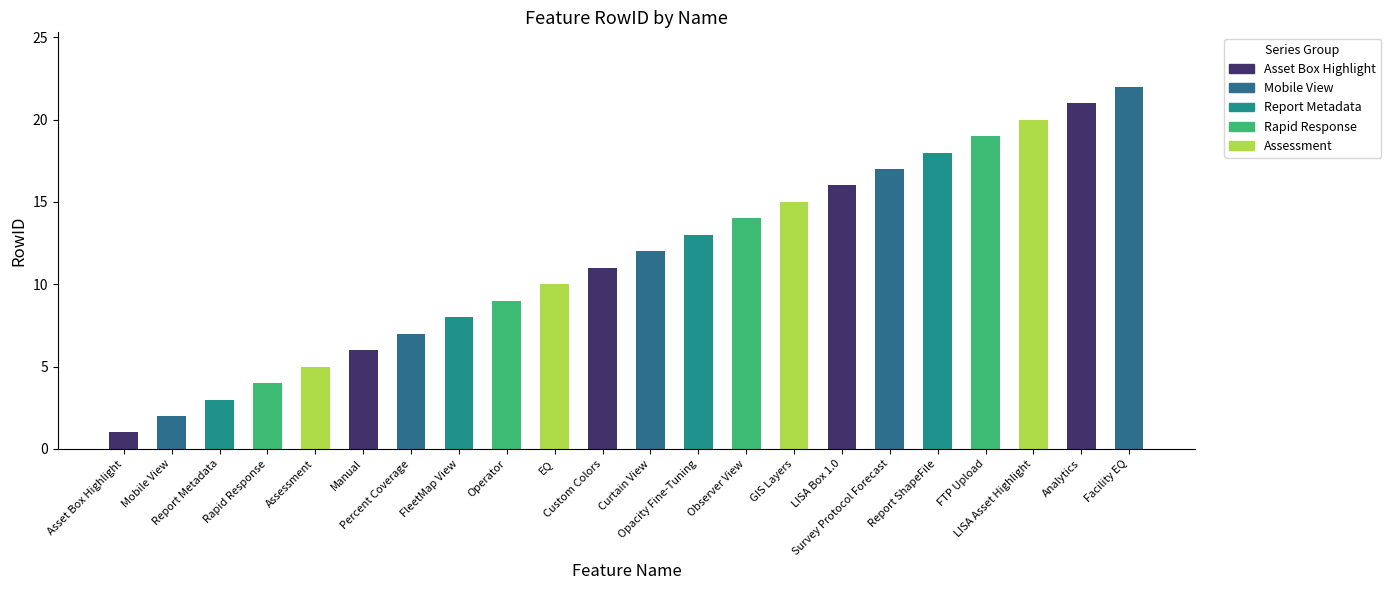

What is the label of the 14th bar from the right?

Operator